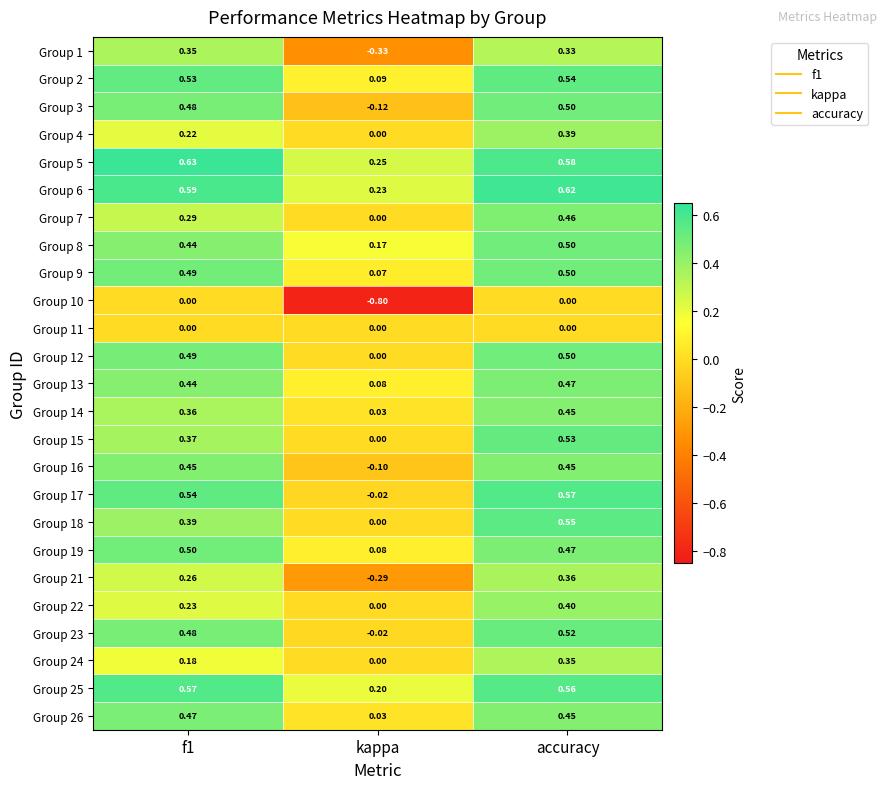

At which label is Group 17 closest to 0?

kappa